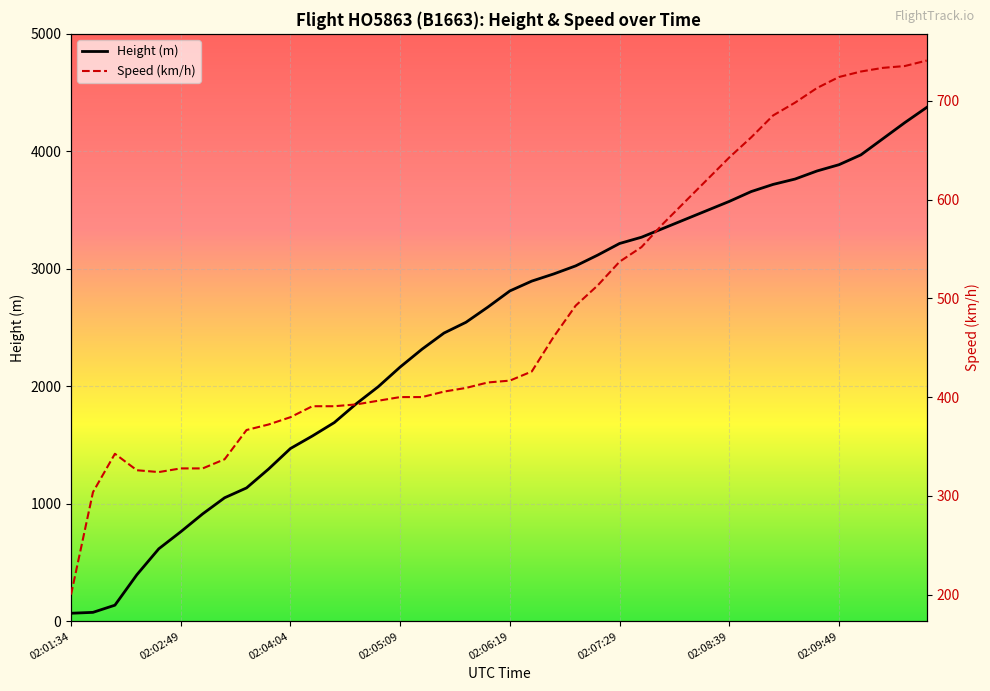

At which category does Speed reach its first local valley?

02:02:34